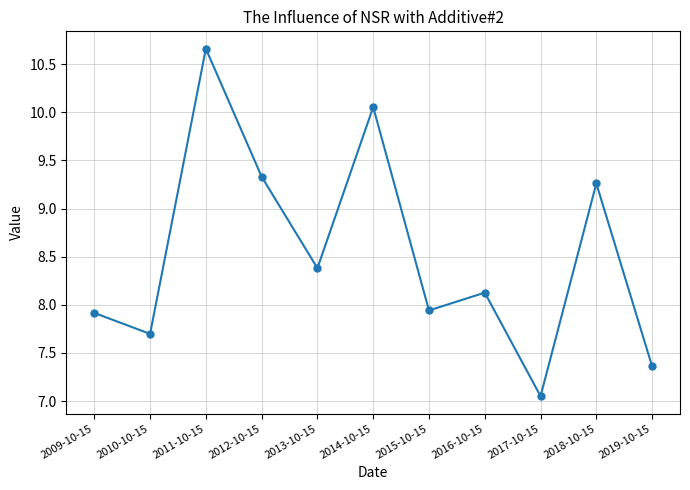

True or false: the data shows 7.9 at 2015-10-15.

True